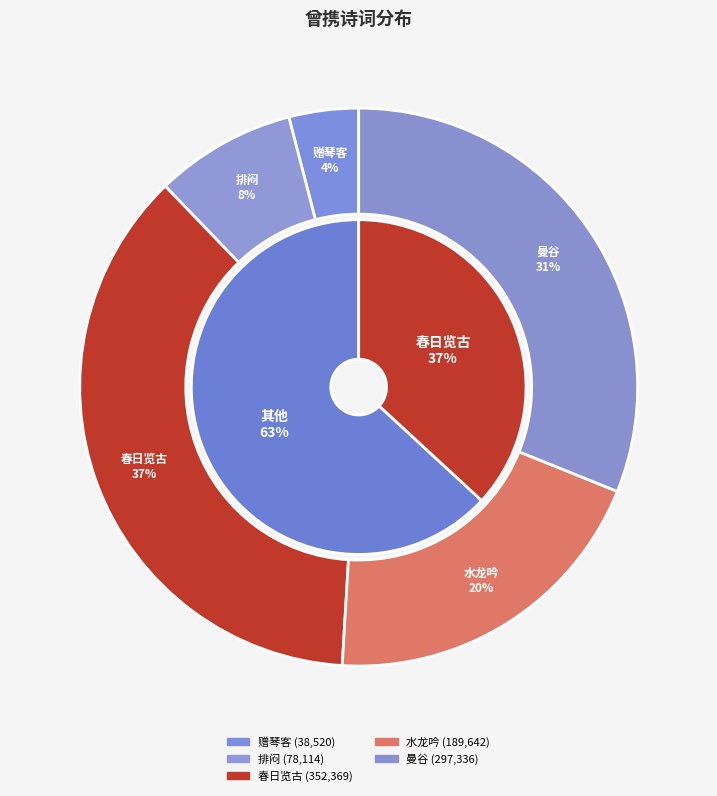

Does 水龙吟·乱花丛里曾携手 account for over 50% of the chart?

No